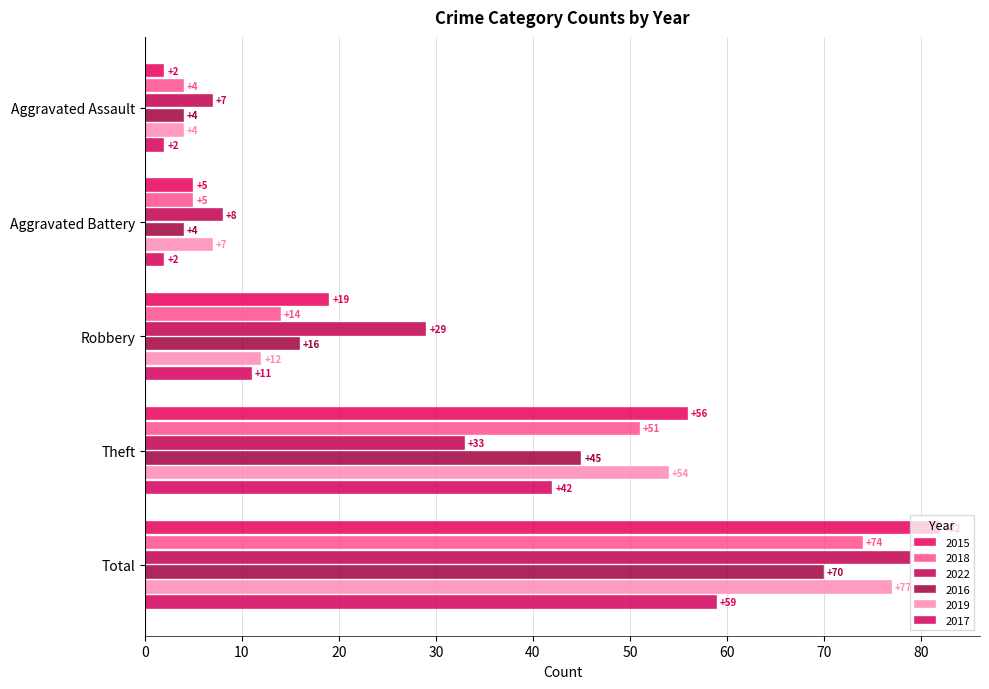

How many values in the 2016 series are below 16?

2